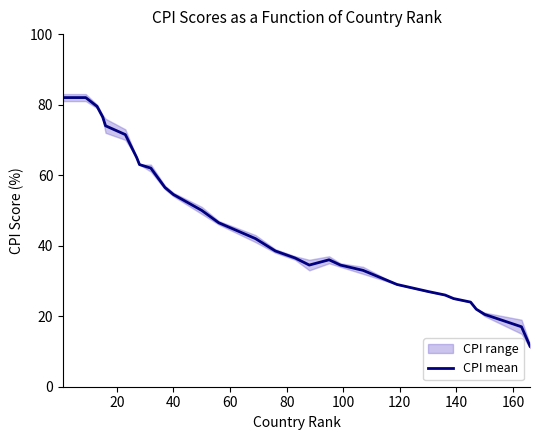

What is the highest value of the CPI mean series?

82.0